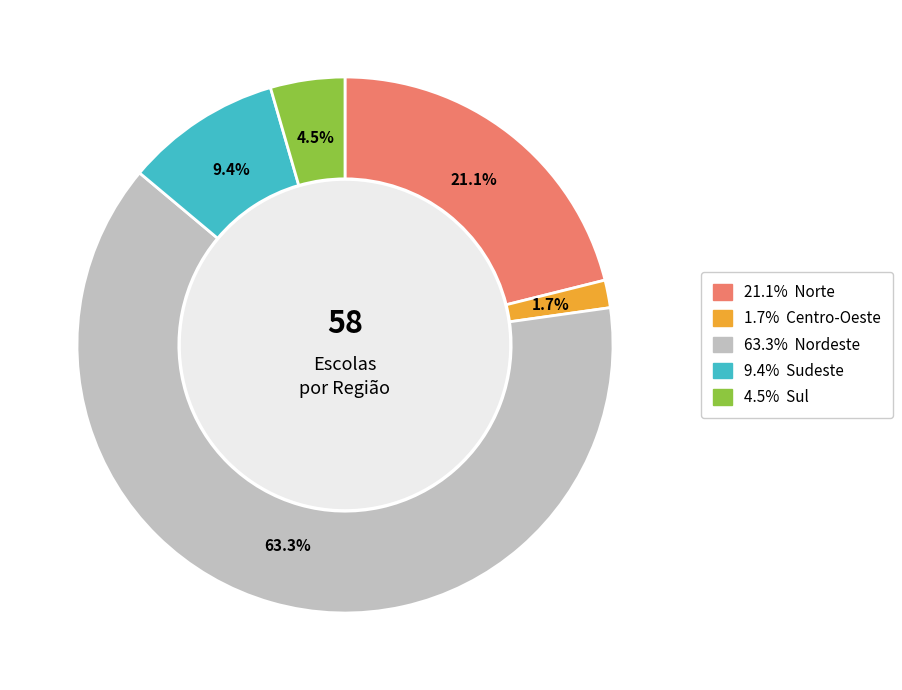

Does any single category account for the majority?

Yes